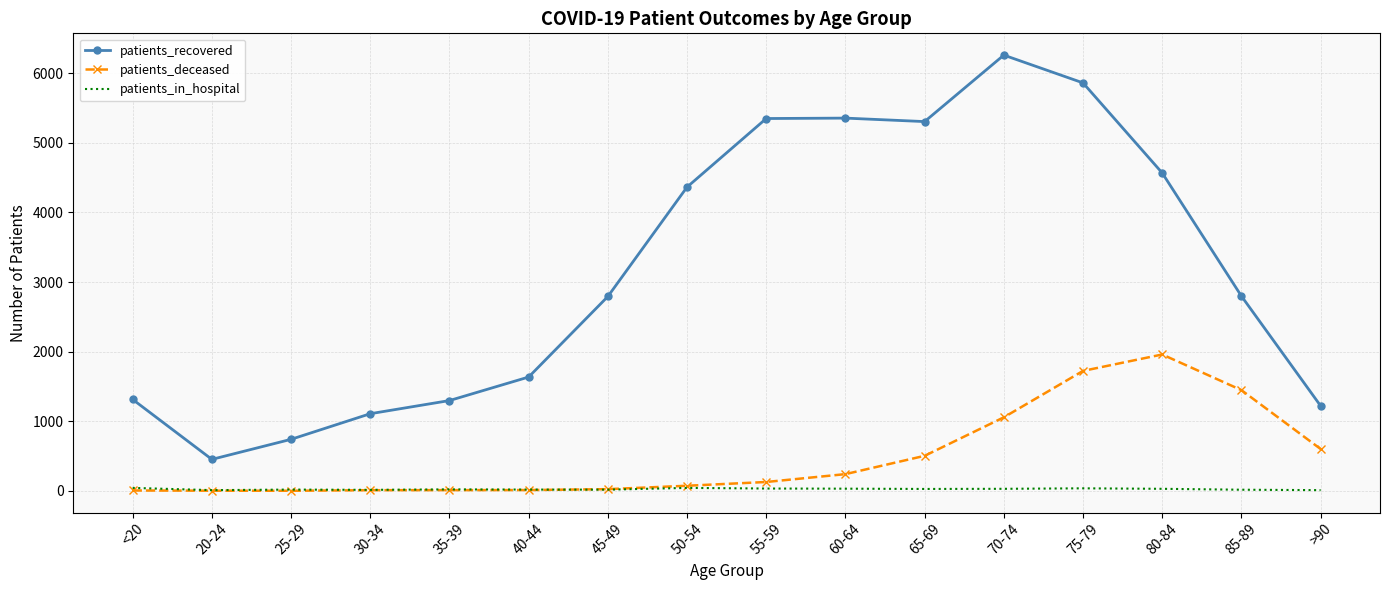

The value of patients_deceased at 80-84 is 2874. True or false?

False